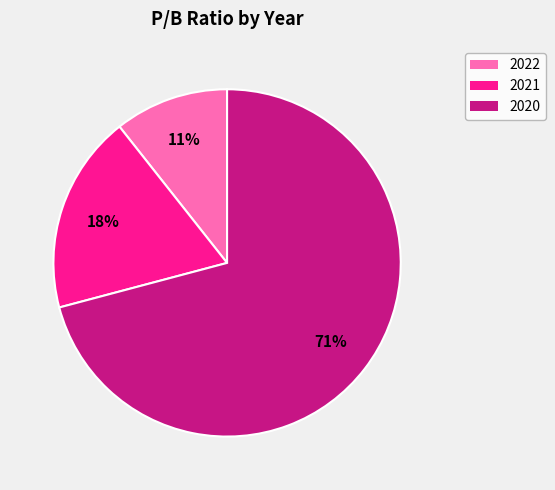

To the nearest percent, what percentage of the pie is 2020?

71%